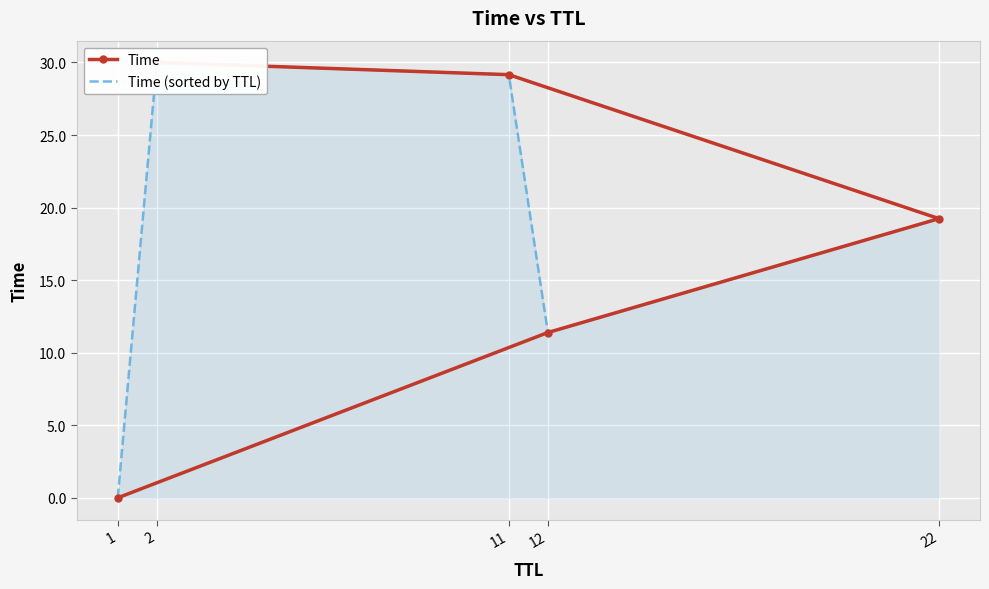

Where does the Time series first go above 19?

22